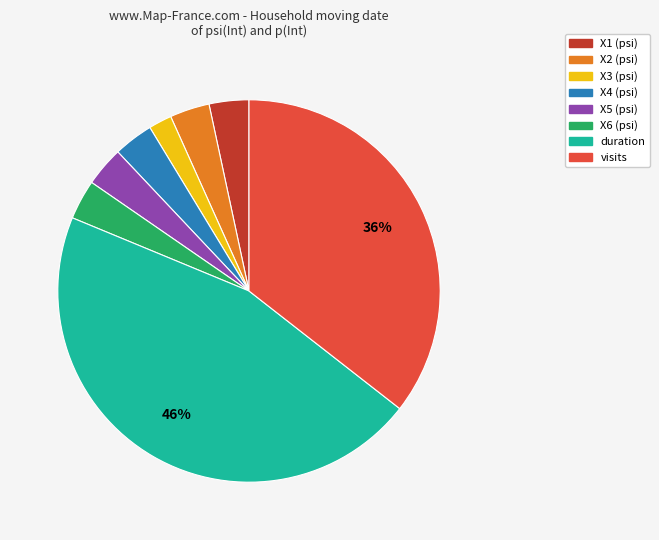

Is the sum of visits and X2 (psi) greater than half?

No